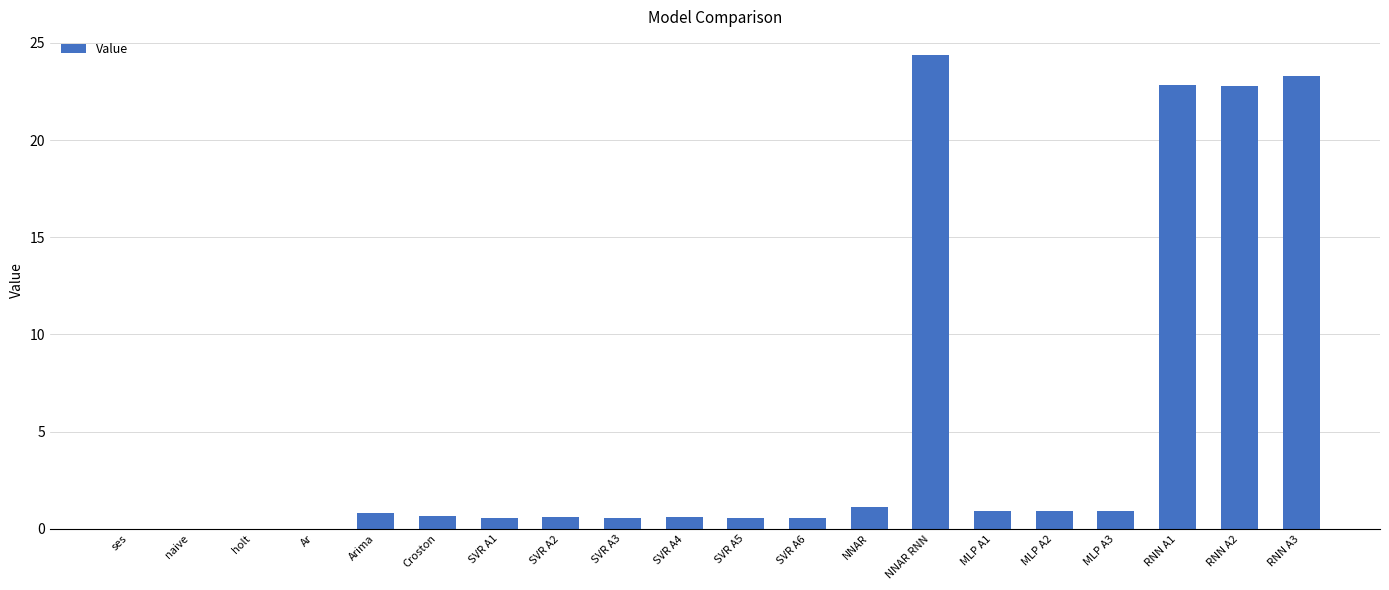

What is the sum of all values?

102.1